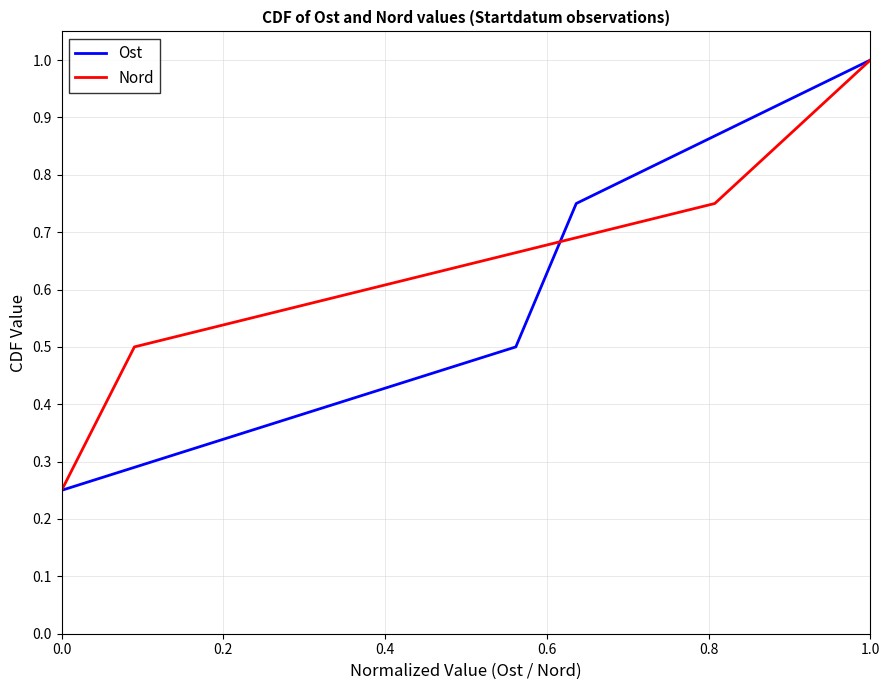

Rank the series by their maximum value, from highest to lowest.

Ost, Nord